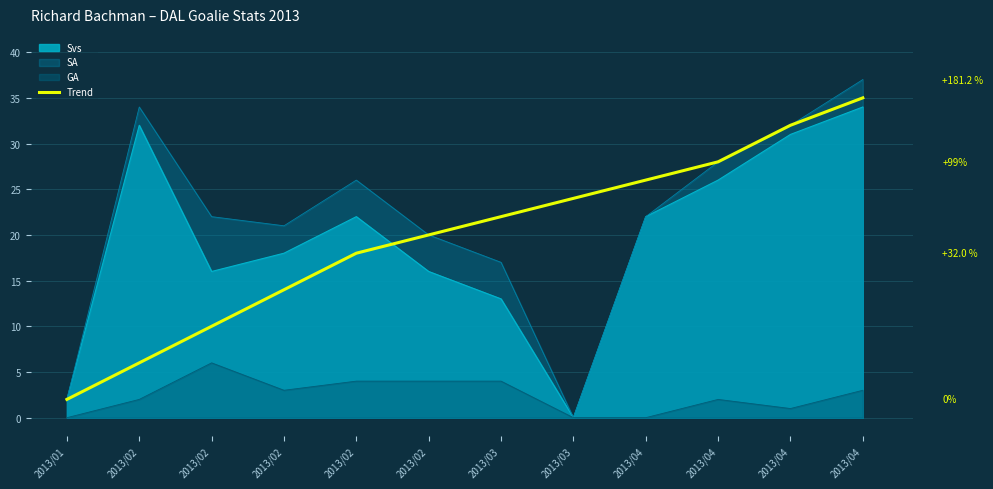

Which has a higher value, 2013/02 or 2013/04?

2013/04